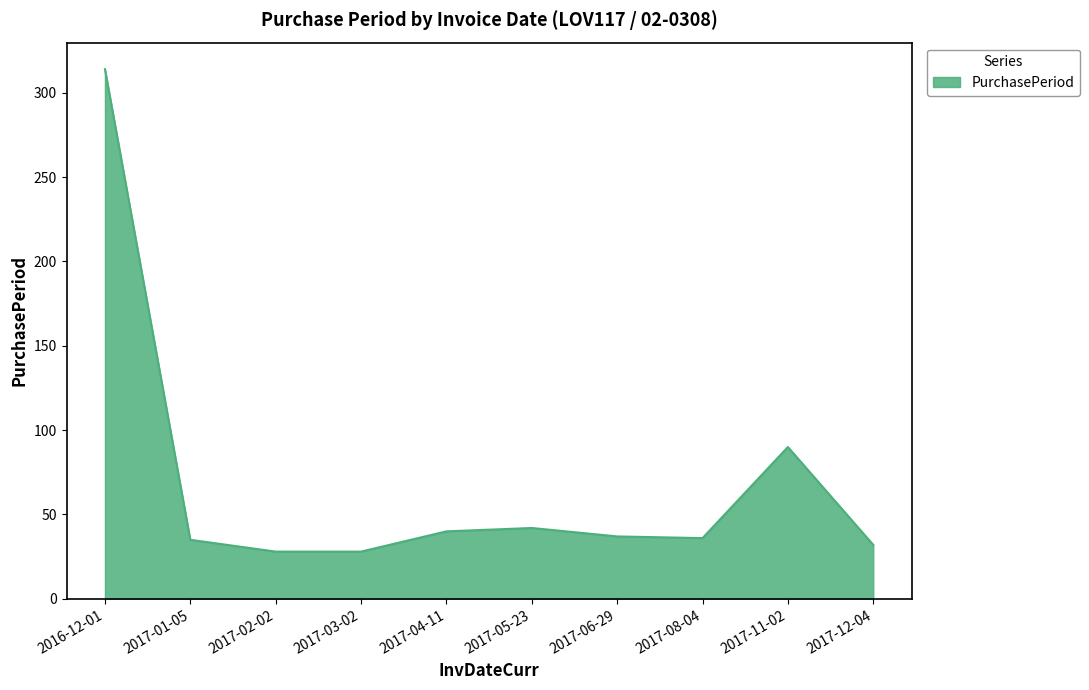

Where is the data nearest to the value 171?

2017-11-02